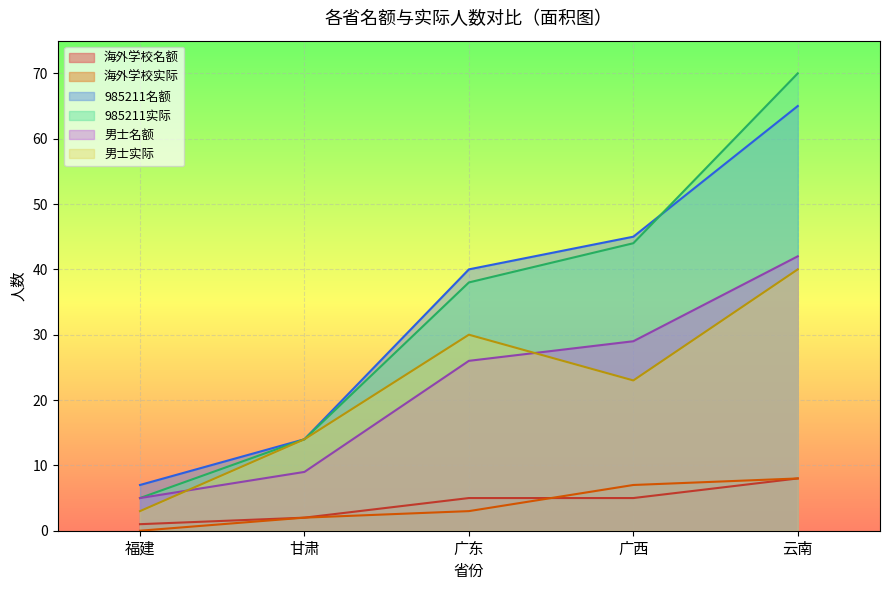

What is the sum of all 985211名额 values?

171